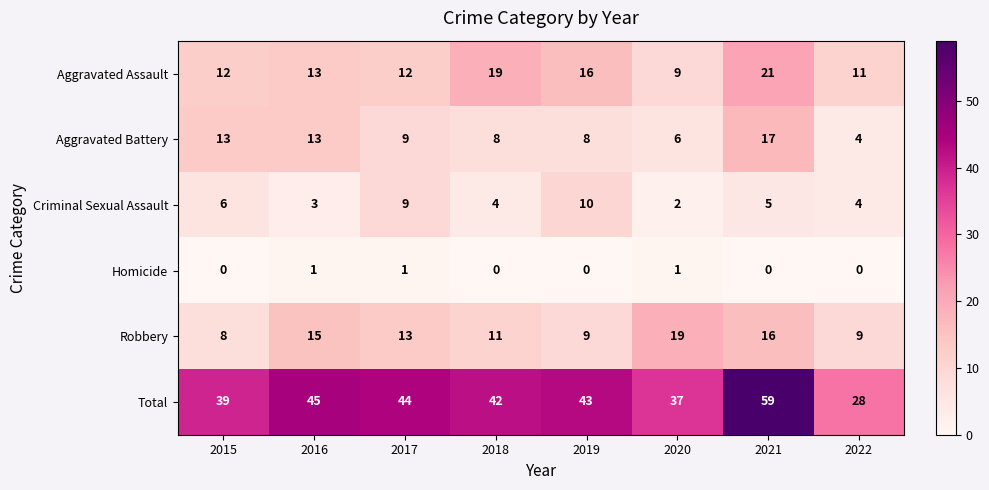

What is the sum of the Total values at 2018 and 2019?

85